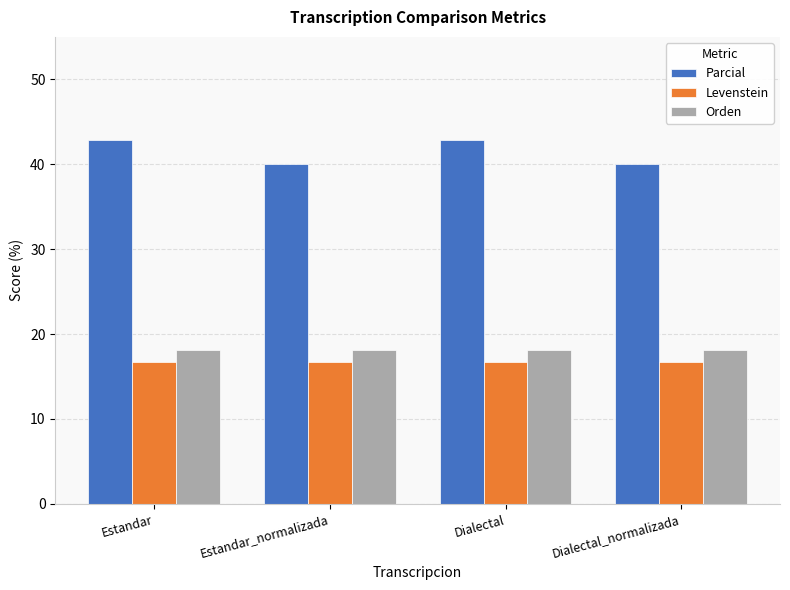

Reading right to left, extract all data points from this chart.

Parcial: 40.0	42.9	40.0	42.9
Levenstein: 16.7	16.7	16.7	16.7
Orden: 18.2	18.2	18.2	18.2